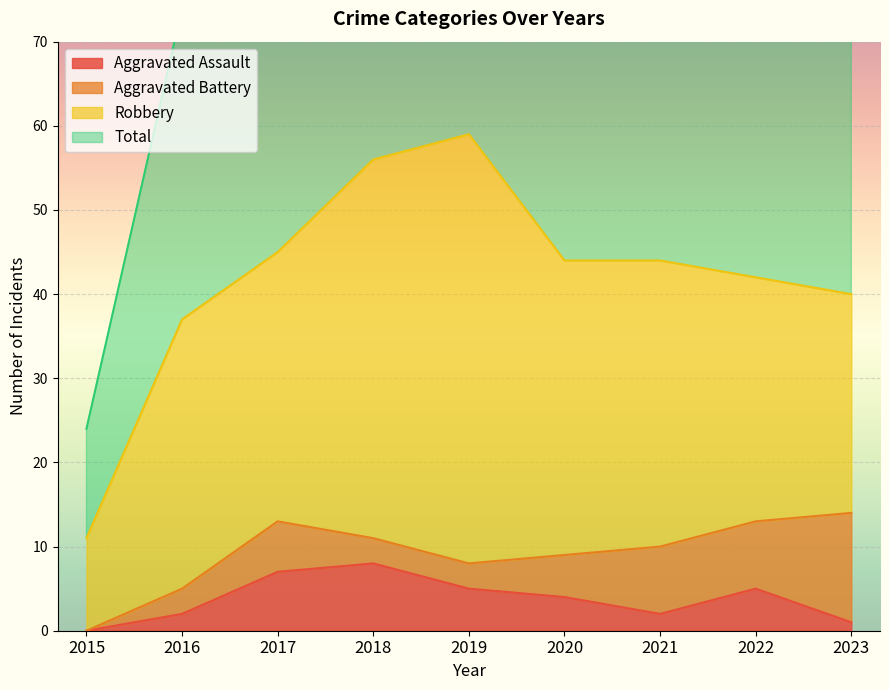

True or false: Aggravated Assault and Total cross at least once.

False